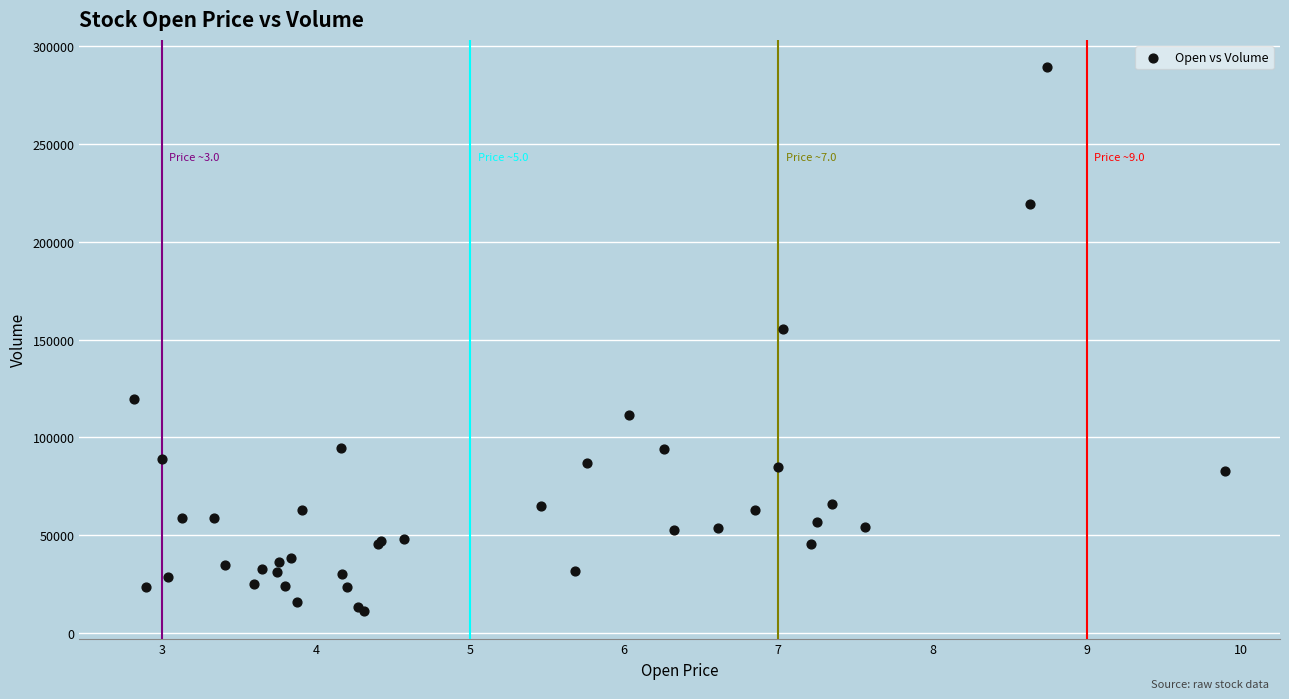

What Y value in the scatter plot is closest to 150200?

155400